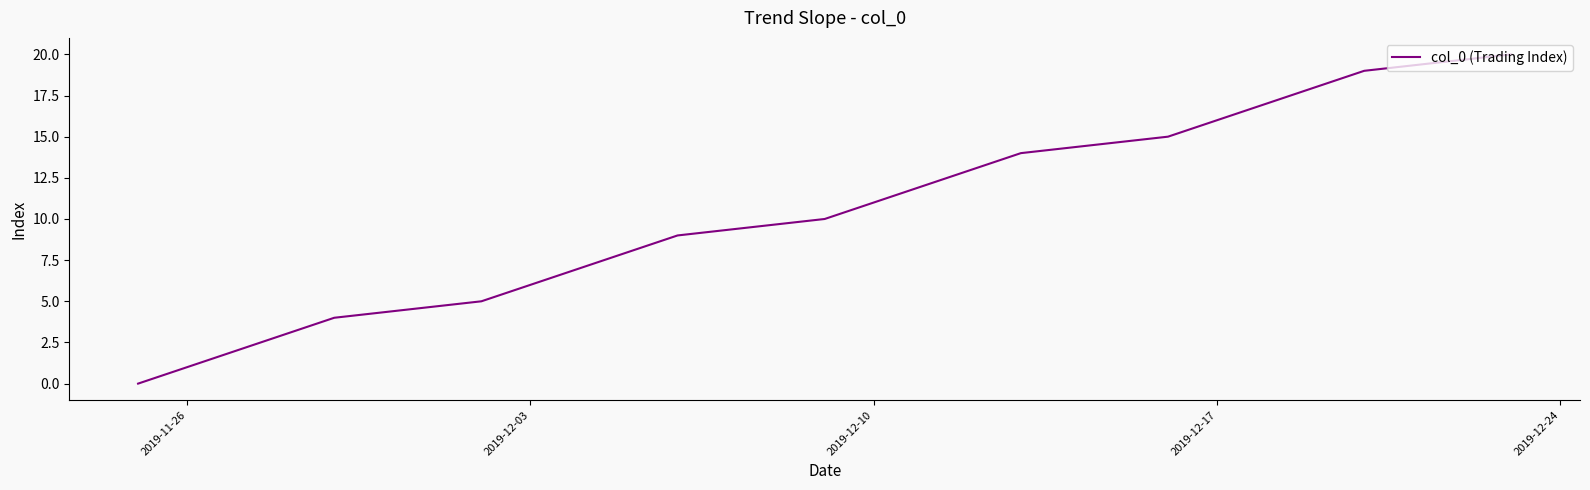

Reading right to left, transcribe all the data shown in this chart.

20	19	18	17	16	15	14	13	12	11	10	9	8	7	6	5	4	3	2	1	0